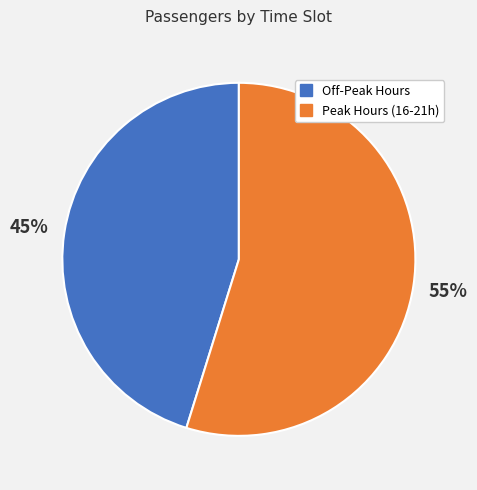

How many segments does this pie chart have?

2